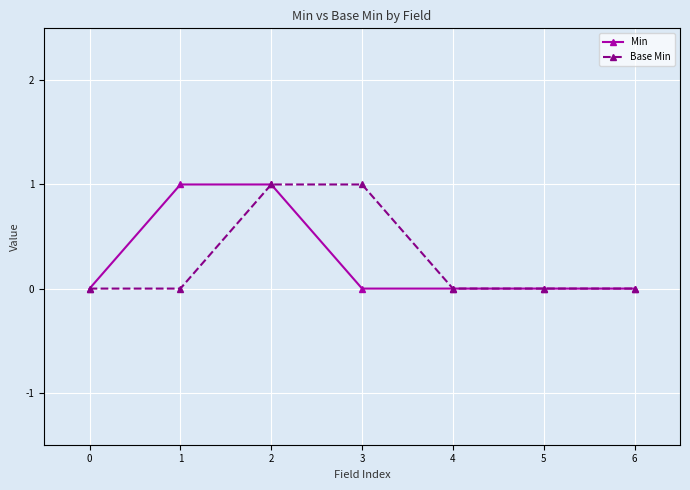

The Base Min series shows 1 at 3. True or false?

True